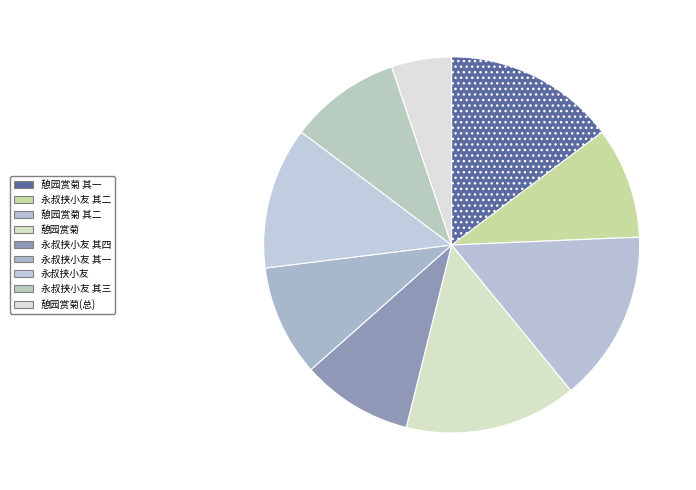

How many slices are in this pie chart?

9